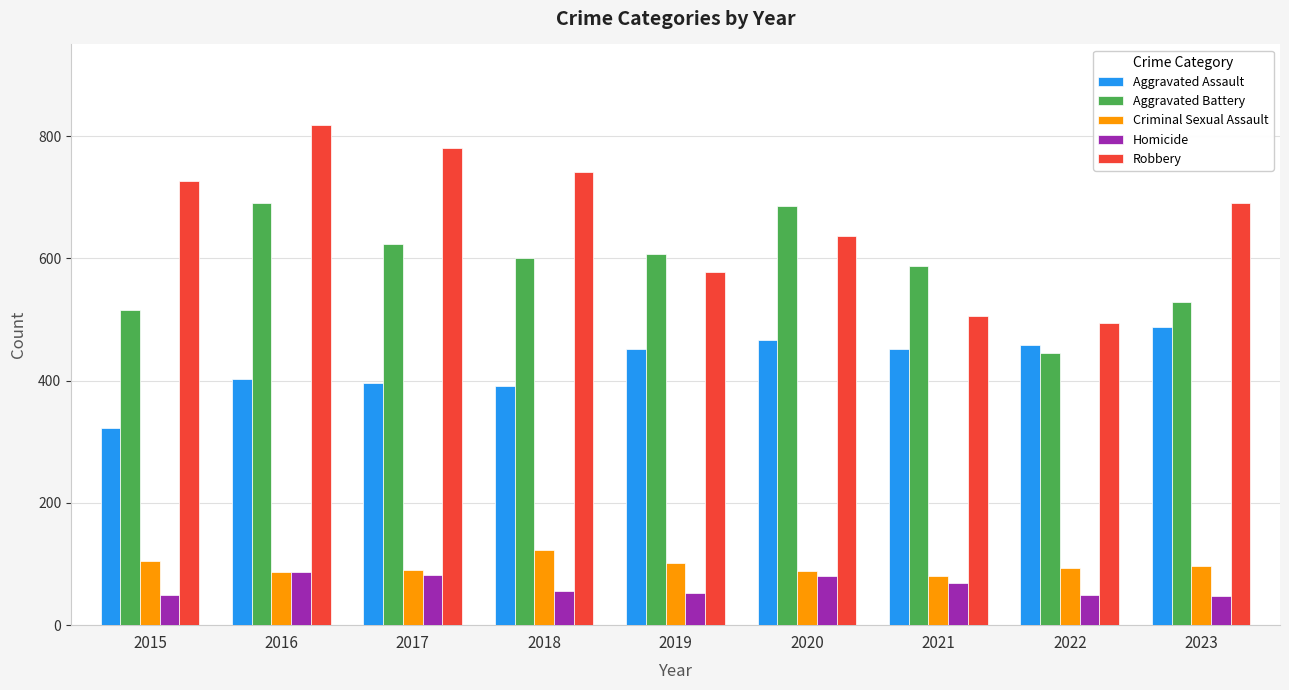

What are all the series names shown in the legend?

Aggravated Assault, Aggravated Battery, Criminal Sexual Assault, Homicide, Robbery